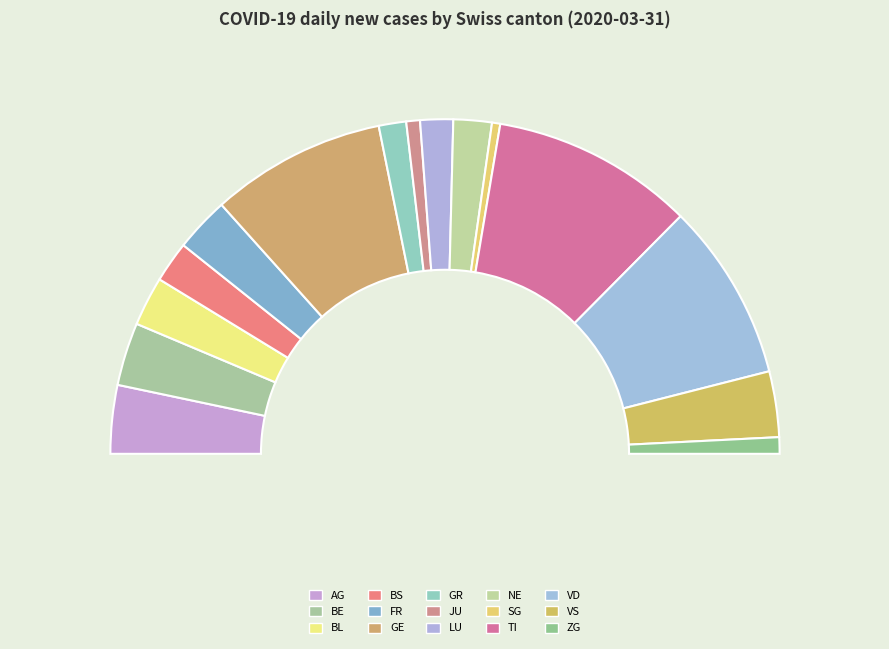

How many slices are in this pie chart?

15